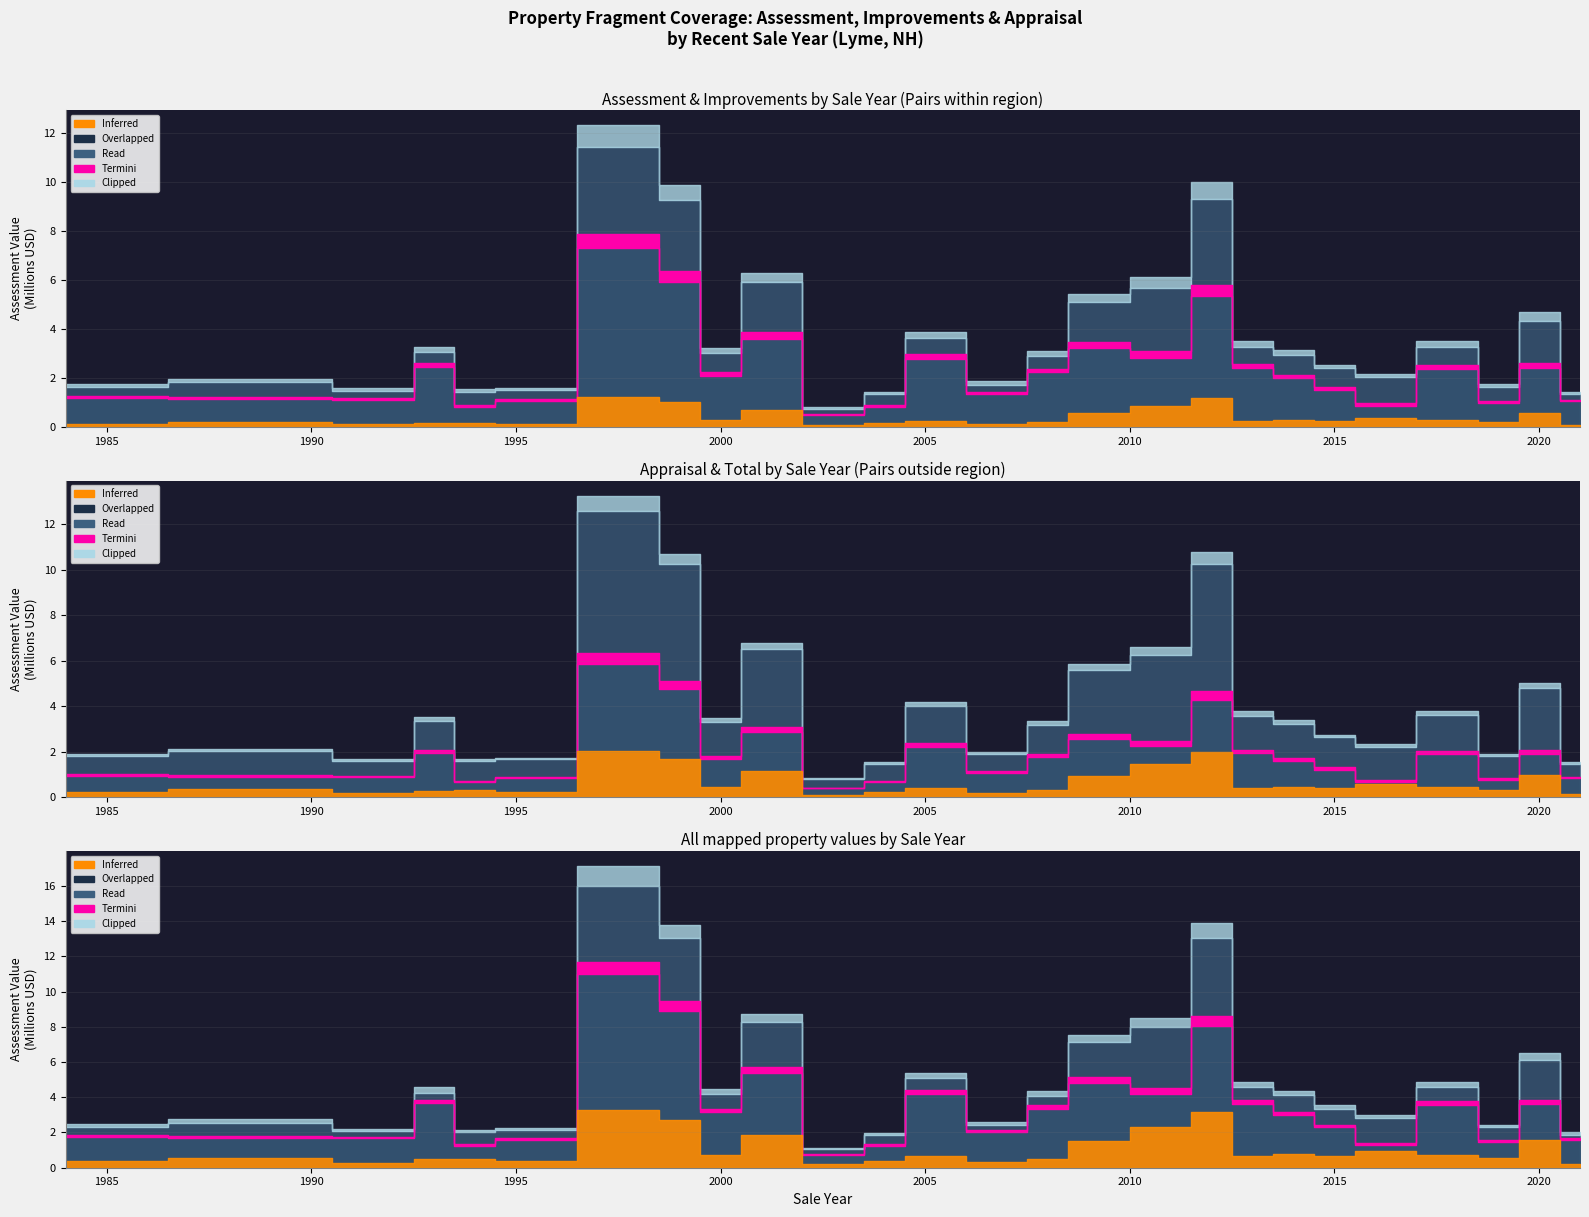

Does the chart display data point markers on the line(s)?

No